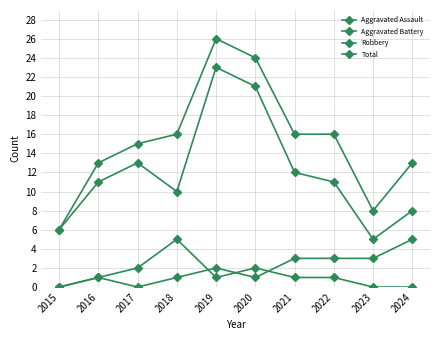

Which category has the lowest value in the Robbery series?

2023